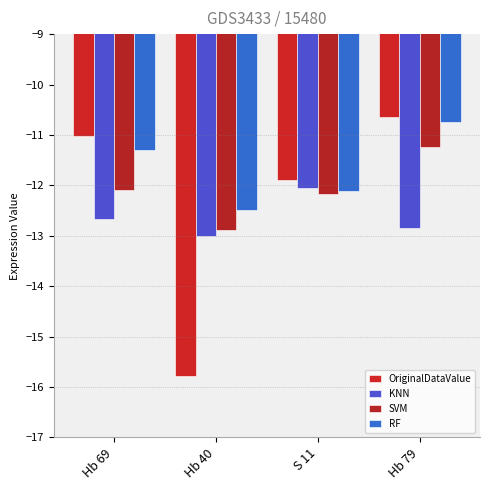

Which category has the lowest value across all series?

Hb 40